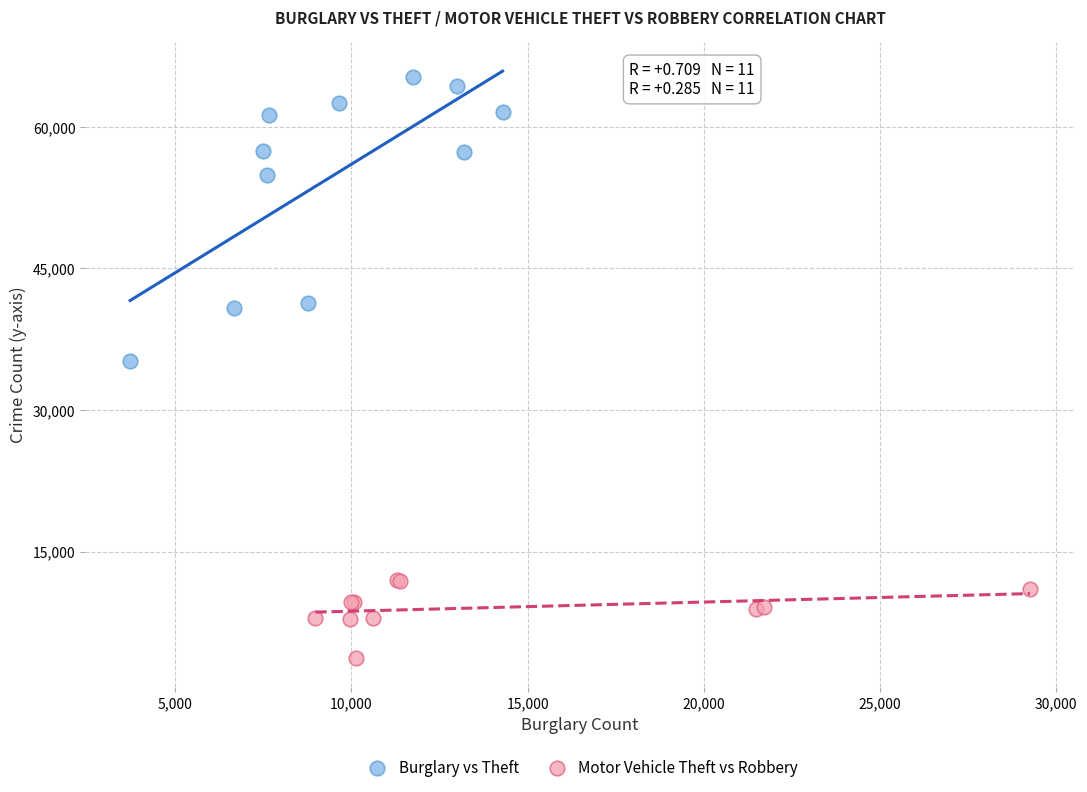

Which series contains the lowest Y value?

Motor Vehicle Theft vs Robbery